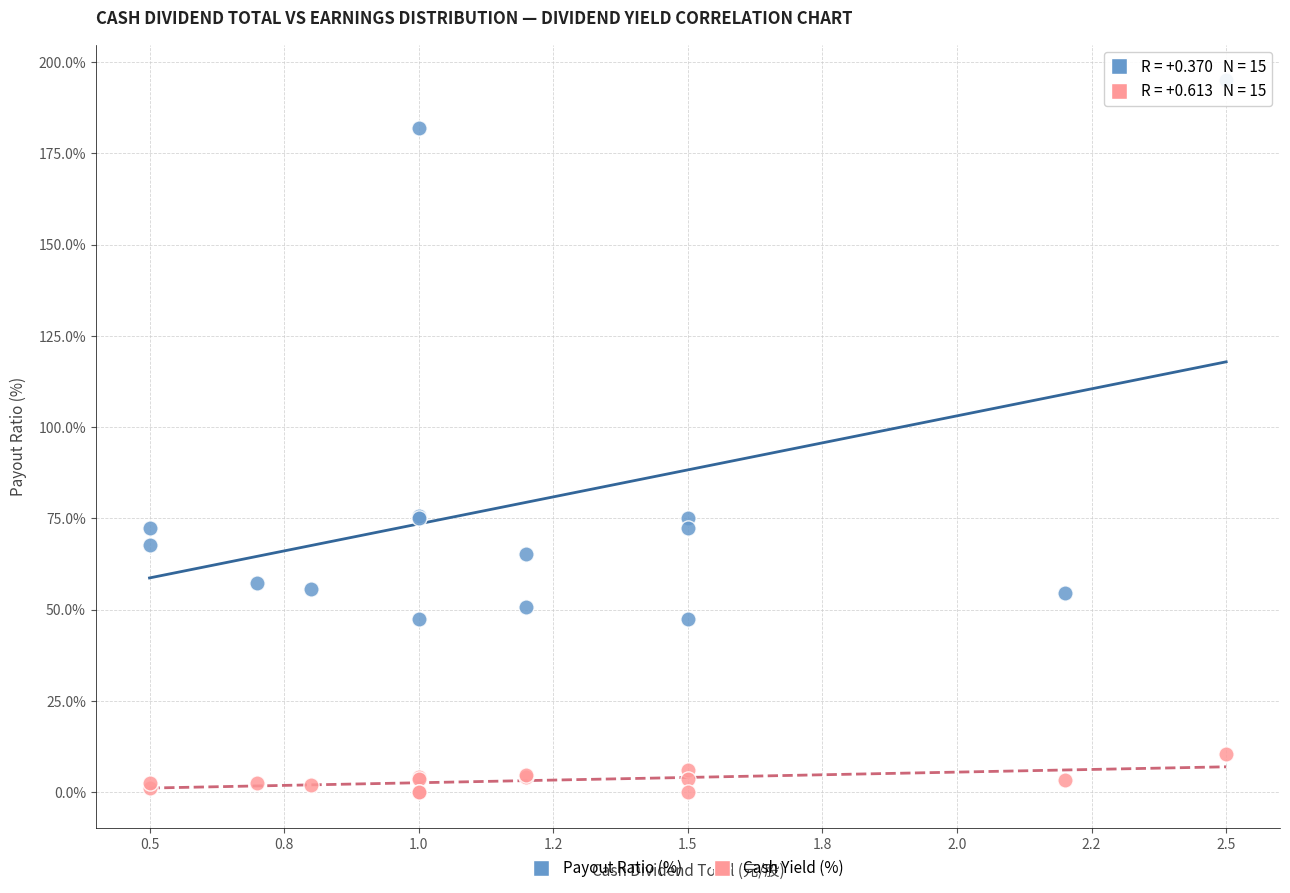

Which series has the largest Y range (max minus min)?

Payout Ratio (%)